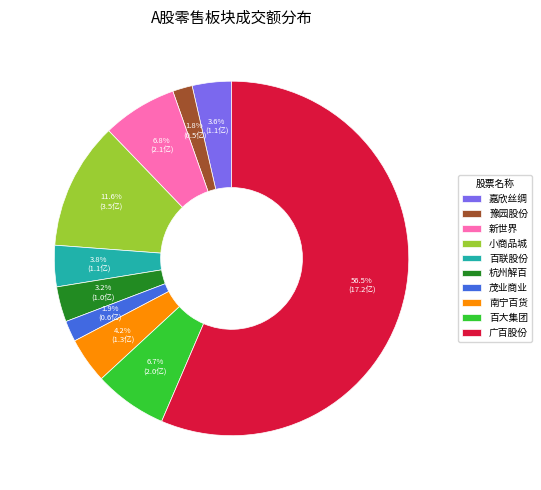

To the nearest percent, what is the average slice percentage?

10%